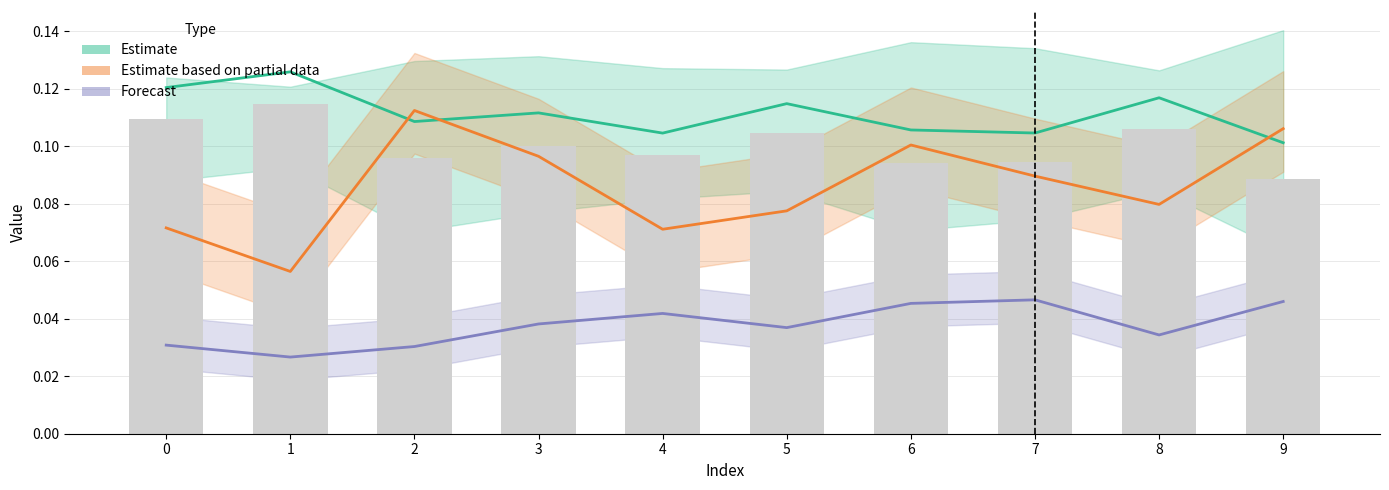

How many groups of bars are there?

10